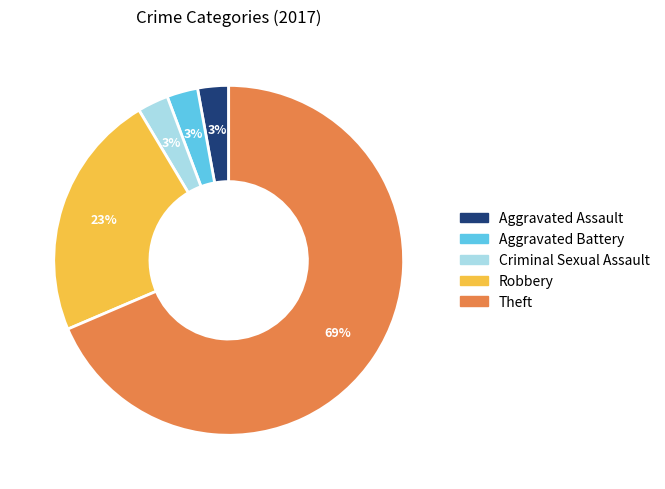

Approximately how many times larger is the value at Theft compared to Robbery?

3.0